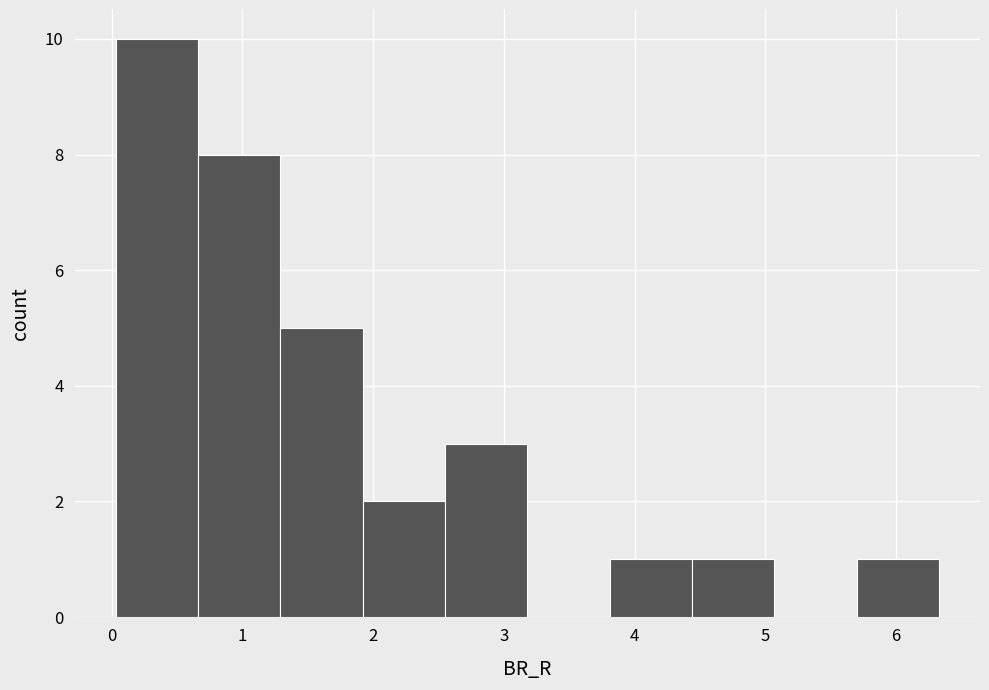

Reading left to right, list every bar in this chart as the range it spans on the x-axis followed by its height. Neither the bar edges nor the heights are printed on the chart, so give them approximately, as read against the axes.

0.0 to 0.7: 10
0.7 to 1.3: 8
1.3 to 1.9: 5
1.9 to 2.6: 2
2.6 to 3.2: 3
3.2 to 3.8: 0
3.8 to 4.4: 1
4.4 to 5.1: 1
5.1 to 5.7: 0
5.7 to 6.3: 1